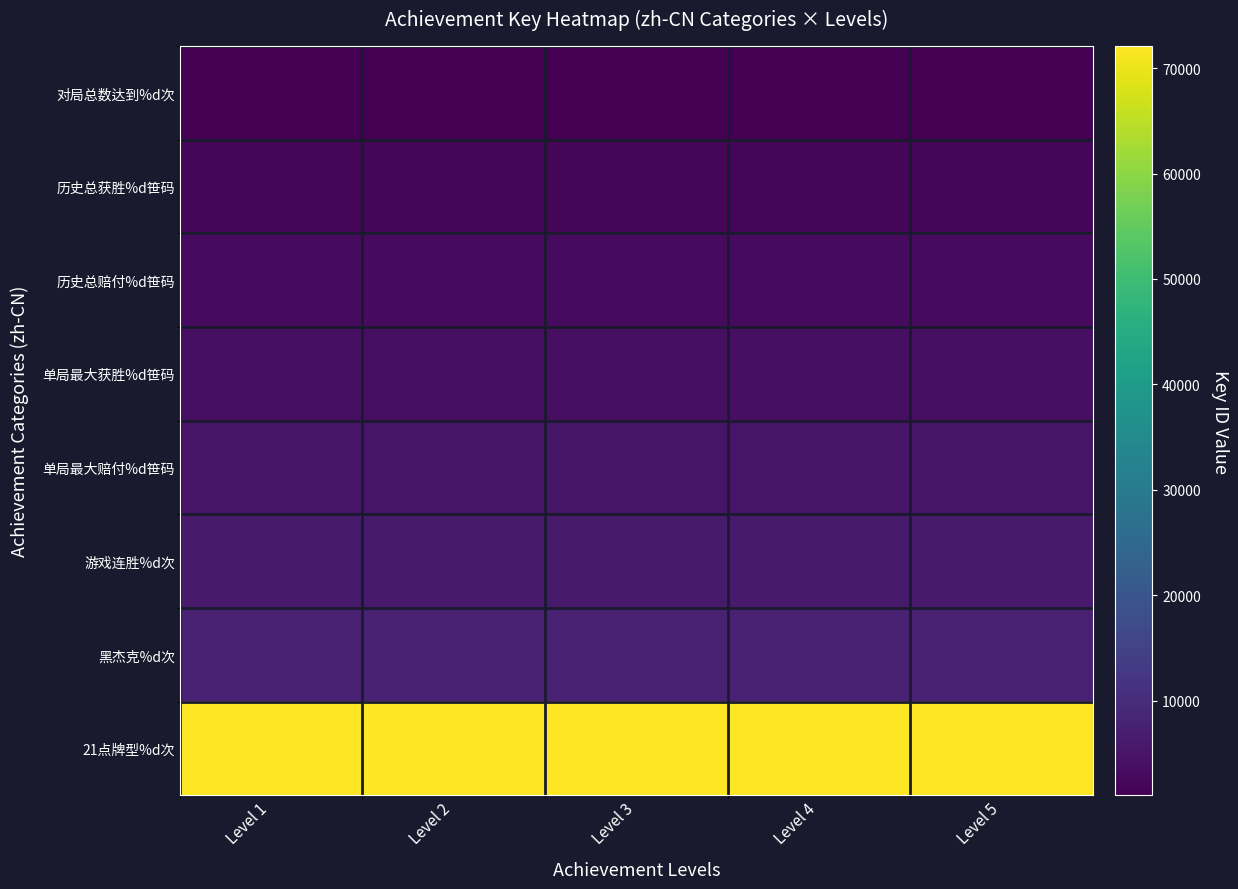

Rank the series by their maximum value, from highest to lowest.

21点牌型%d次, 黑杰克%d次, 游戏连胜%d次, 单局最大赔付%d笹码, 单局最大获胜%d笹码, 历史总赔付%d笹码, 历史总获胜%d笹码, 对局总数达到%d次